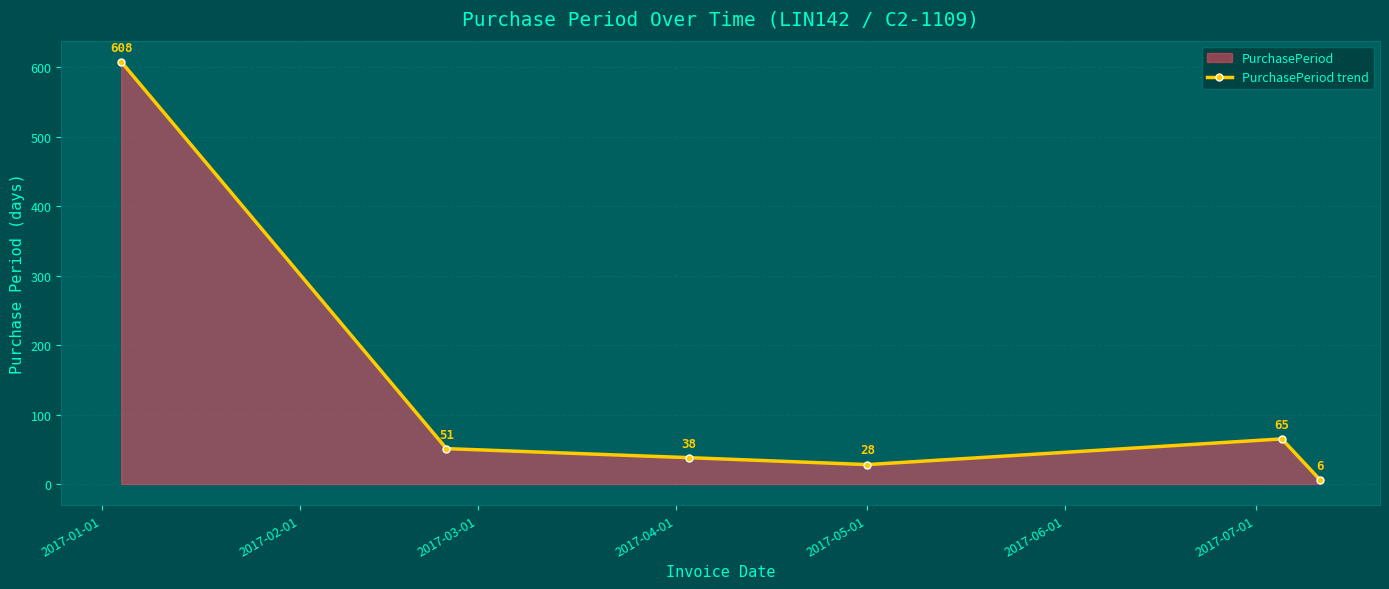

How many interior local peaks (higher than both neighbors) does the data have?

1